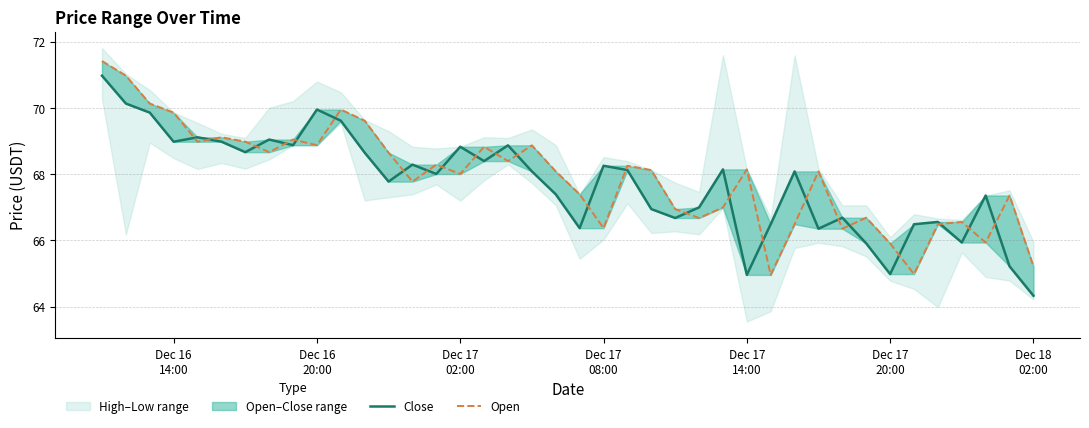

The value of Open at Dec 17 08:00 is 66.4. True or false?

True